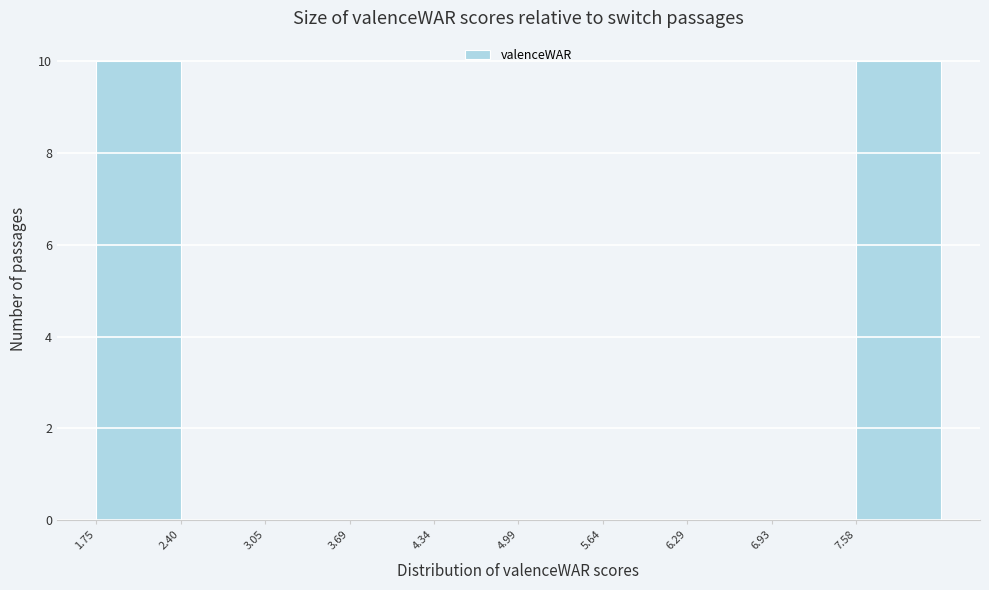

What is the height of the bar covering 1.8 to 2.4 on the x-axis? Neither the bar edges nor the heights are printed on the chart, so give them approximately, as read against the axes.

10